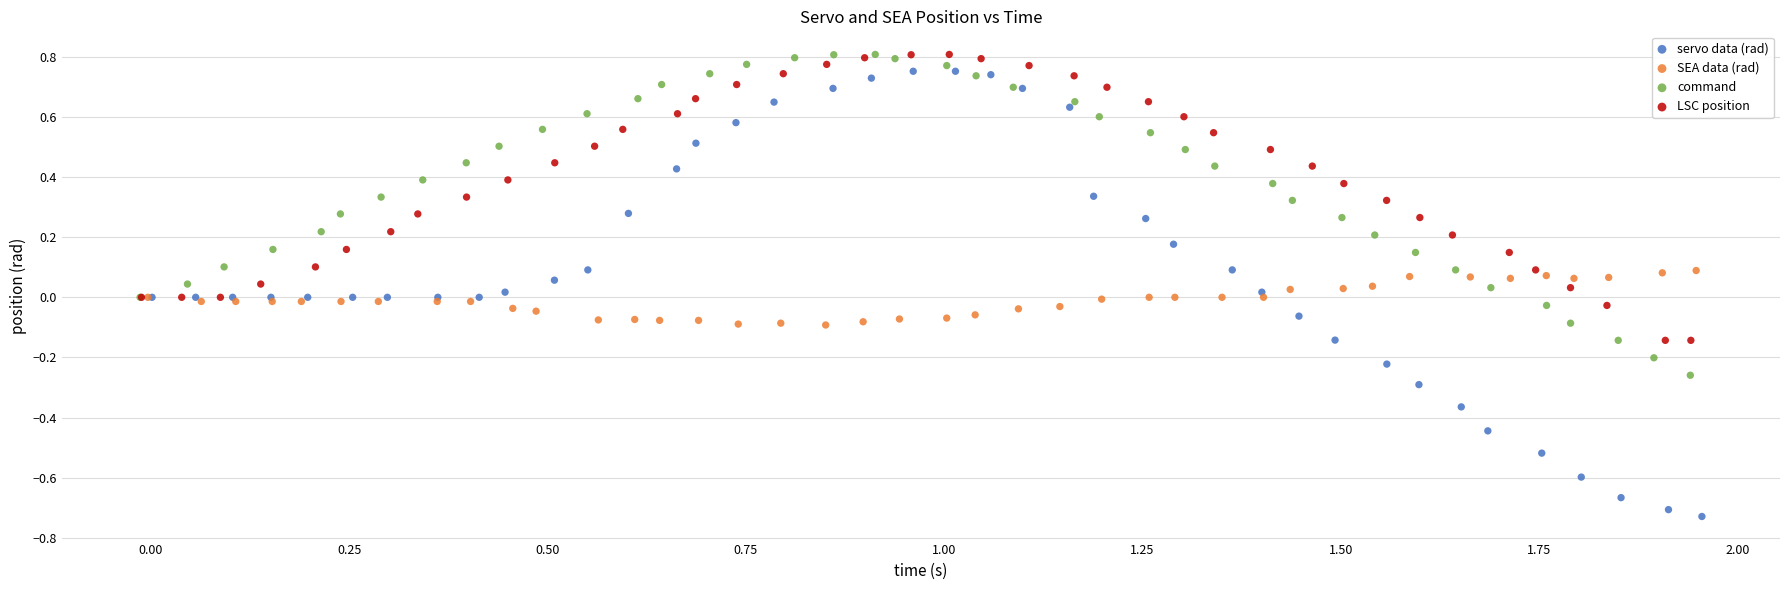

What are all the series names shown in the legend?

servo data (rad), SEA data (rad), command, LSC position